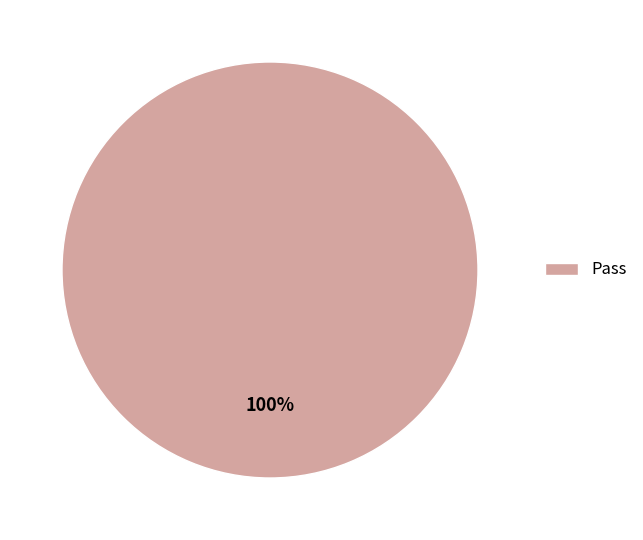

Rank the categories by value from highest to lowest.

Pass